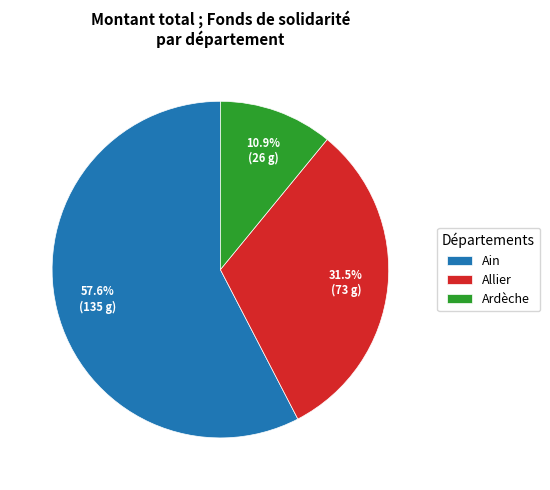

What percentage is NOT represented by Allier?

68.5%